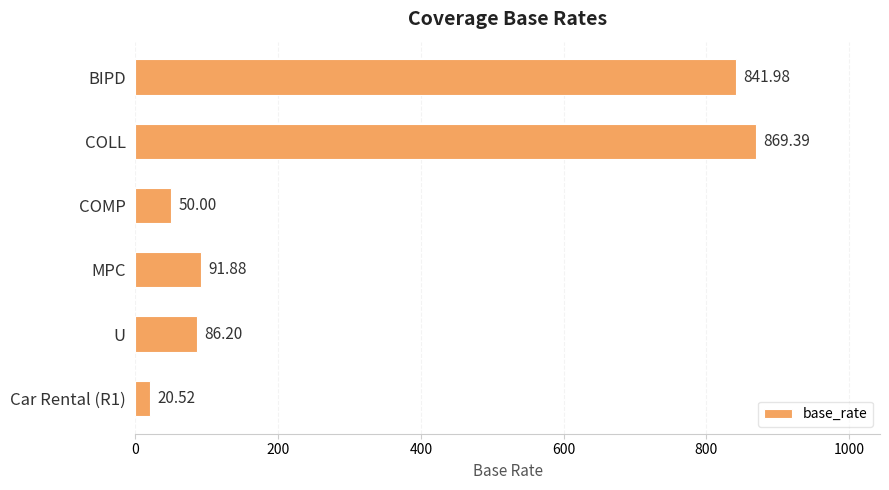

What is the difference between the second highest and minimum values?

821.5